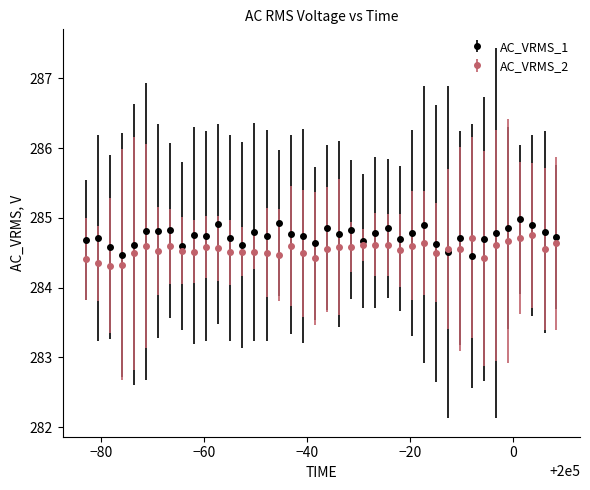

True or false: AC_VRMS_1 has more than 2 points higher than both neighbors.

True